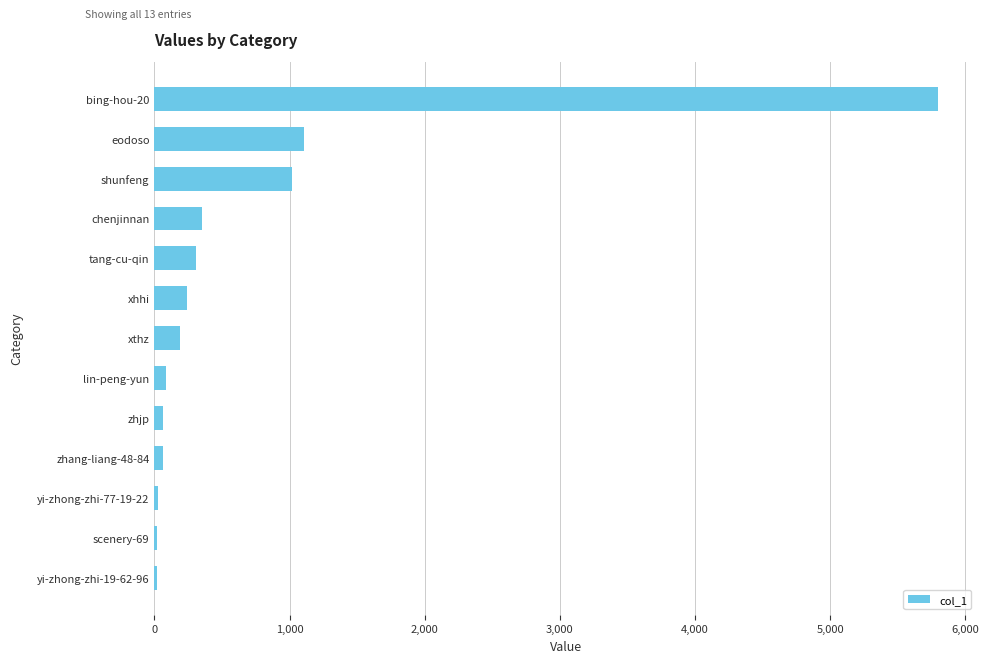

Is it true that the value at bing-hou-20 is 8136?

False